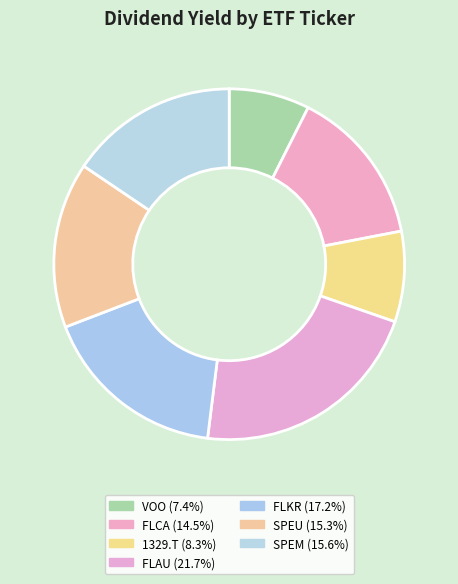

Does 1329.T represent more than half of the total?

No